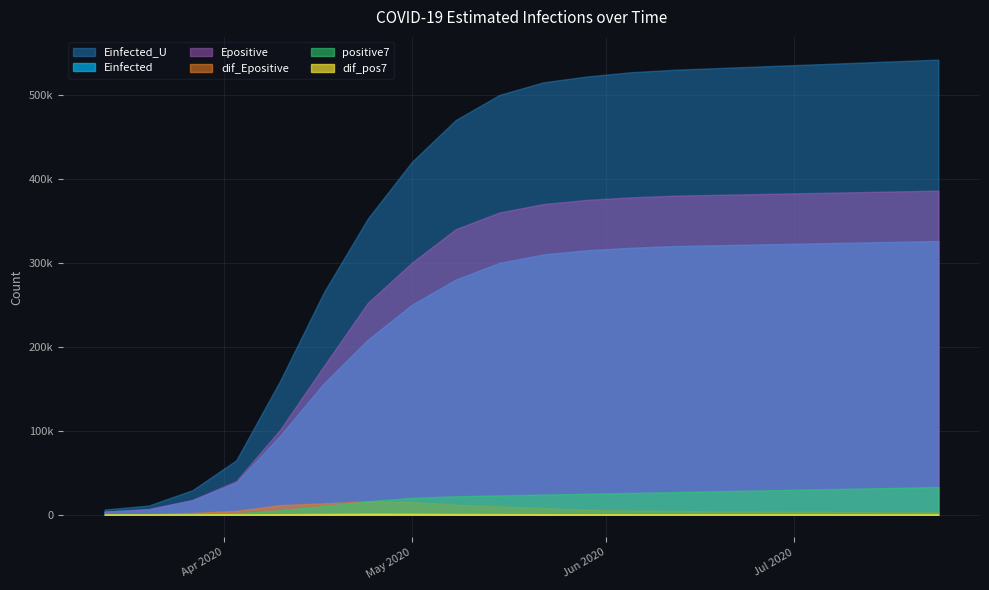

True or false: Einfected has a value of 110640.5 at 12.

False